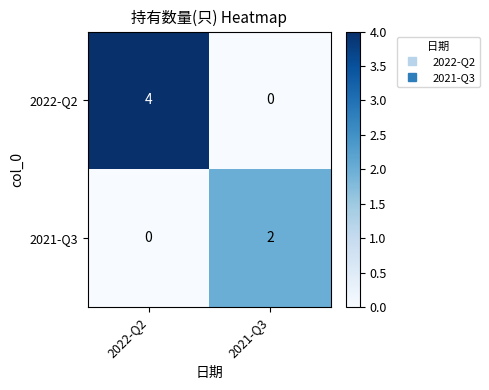

The value of 2022-Q2 at 2021-Q3 is 0. True or false?

True